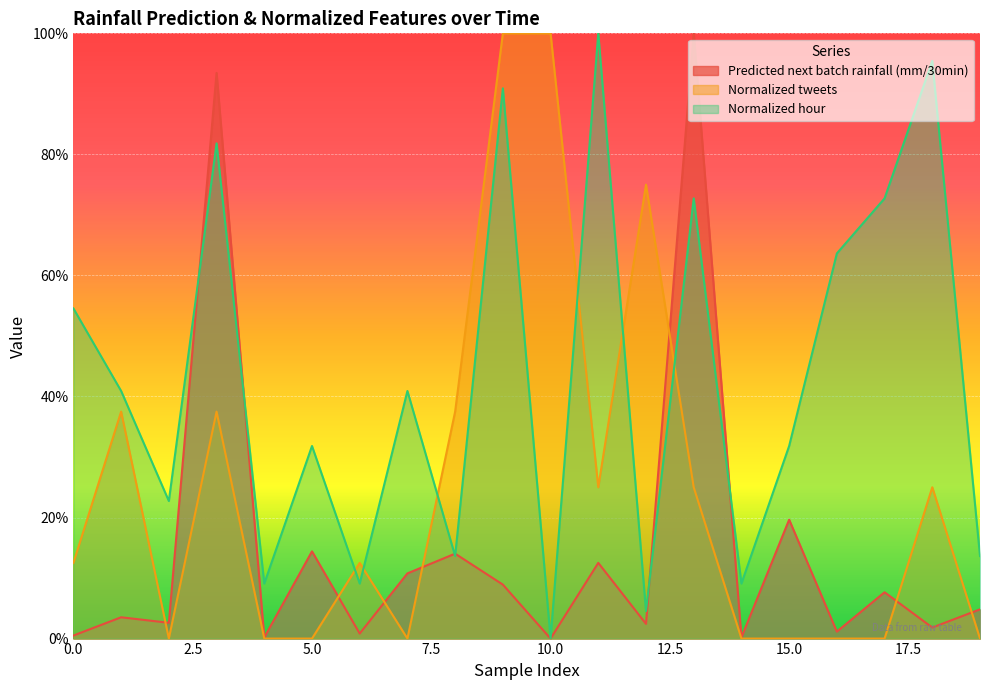

What is the difference between the maximum and second lowest values in the Normalized hour series?

1.0